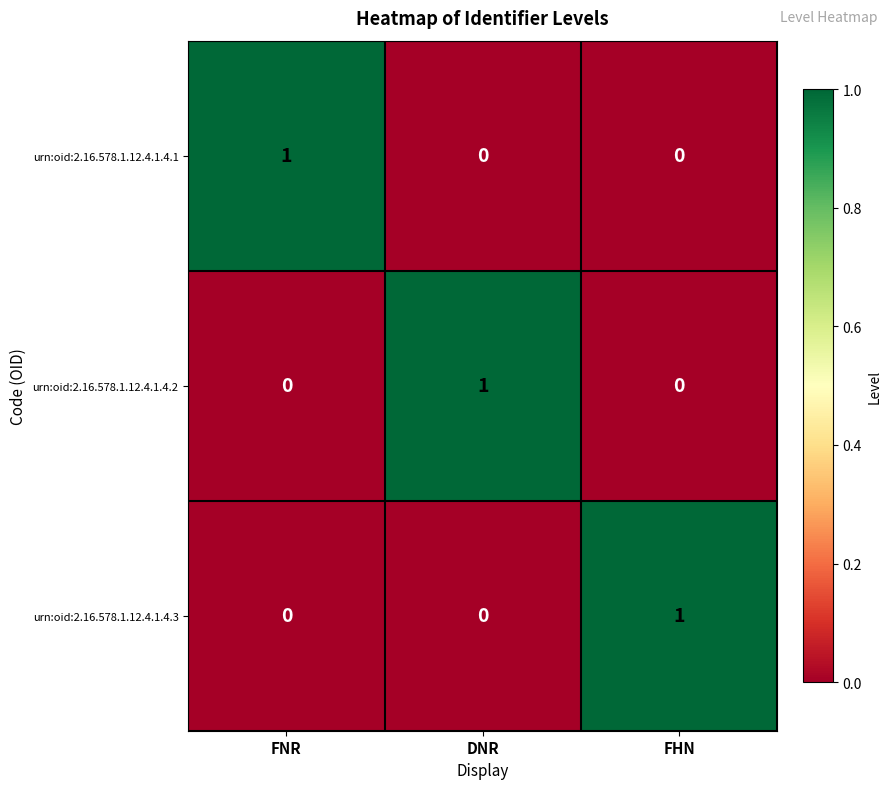

The value of urn:oid:2.16.578.1.12.4.1.4.3 at DNR is 0. True or false?

True